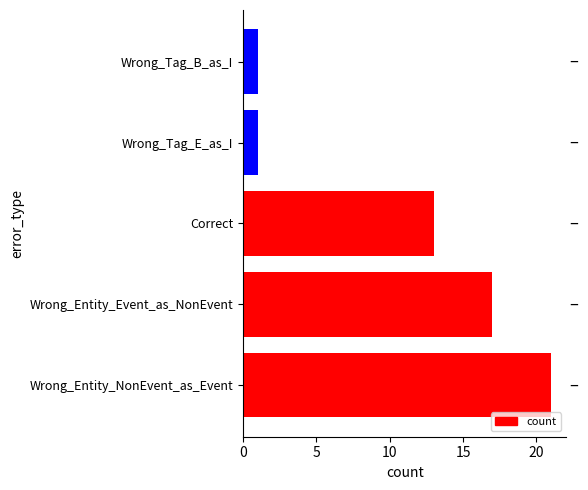

What is the value of the 4th bar from the left?

1